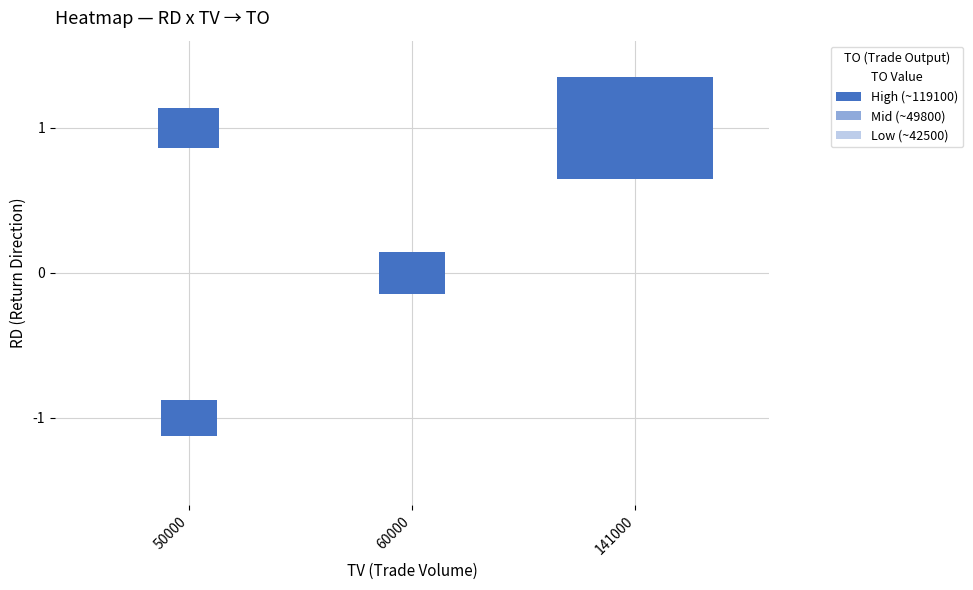

Where is 1 nearest to the value 59550?

50000